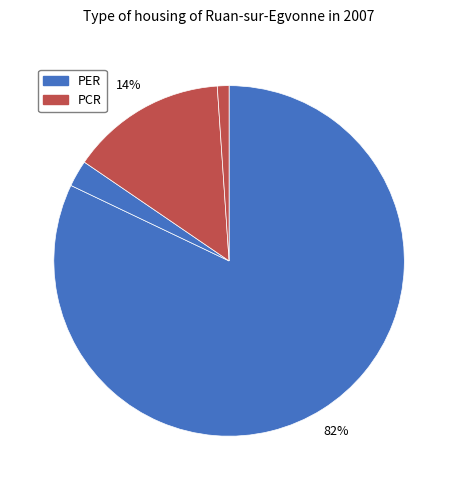

Count the number of slices in the pie.

4